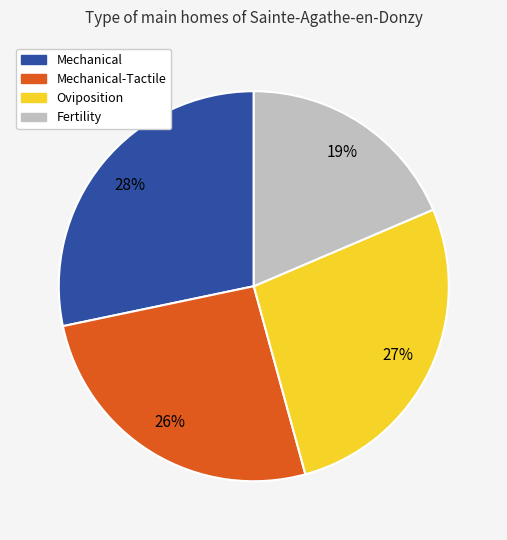

How many slices are in this pie chart?

4